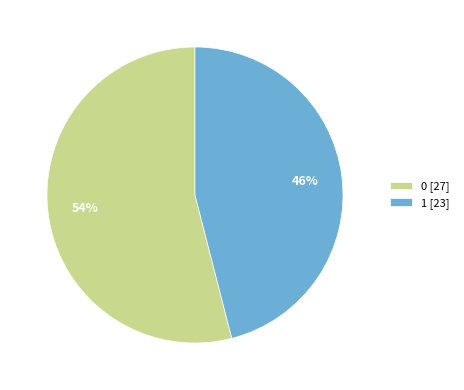

What is the smallest slice in the pie chart?

1